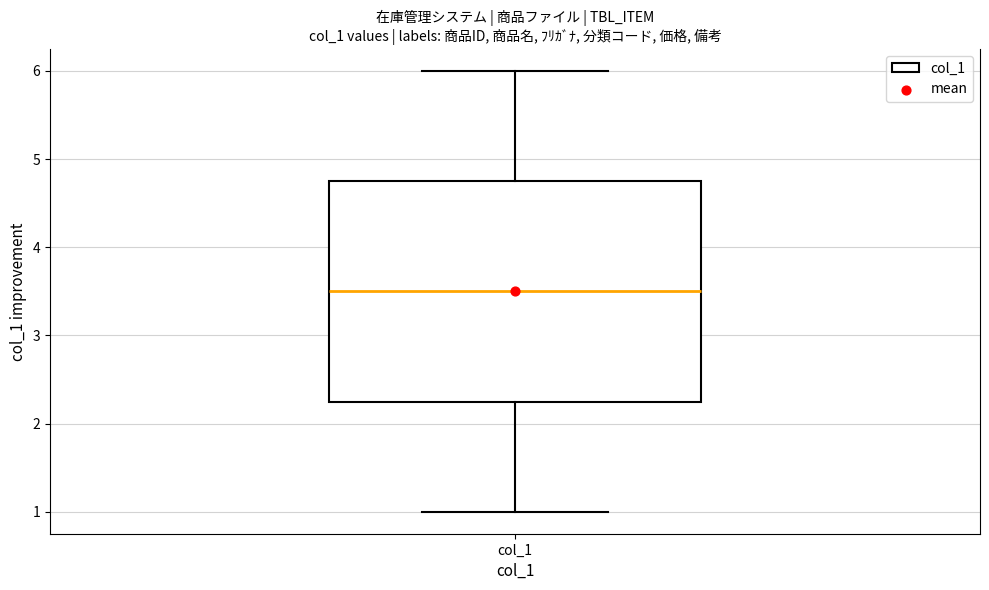

Read this box plot against the y-axis: the position of the median line, the range covered by the box, and the ends of both whiskers. The values are not printed on the chart, so give them approximately, as read against the axis.

median 3.5, box 2.3 to 4.8, whiskers 1.0 to 6.0